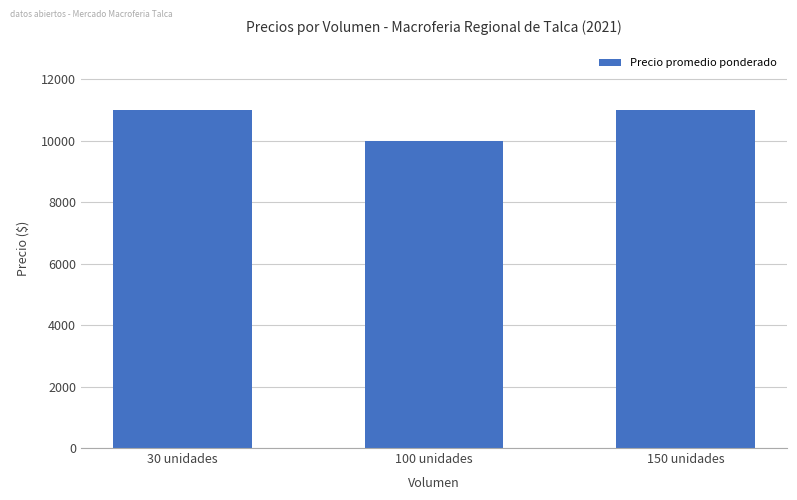

What is the approximate value at 100 unidades, to the nearest 100?

10000